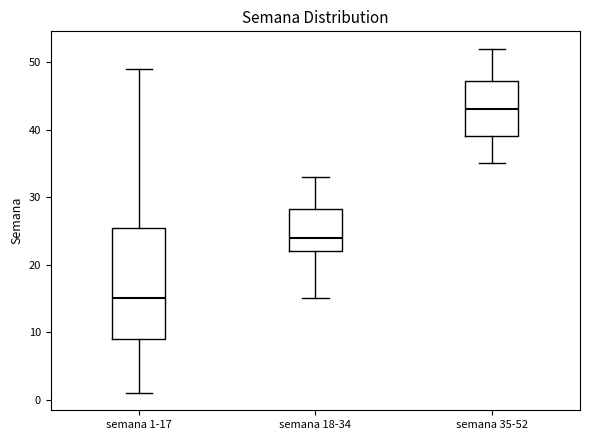

Where is the upper edge of the box for semana 1-17 on the y-axis? The values are not printed on the chart, so give them approximately, as read against the axis.

26